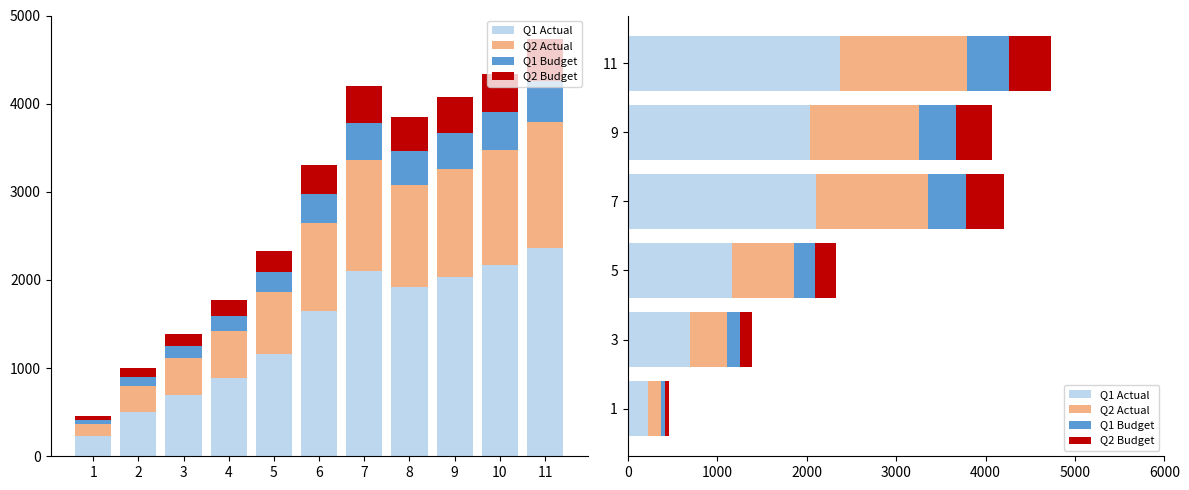

Reading right to left, list all the values displayed in this chart.

Q1 Actual: 2367.8	2036.0	2100.6	1161.9	694.2	231.0
Q2 Actual: 1420.7	1221.6	1260.4	697.1	416.5	138.6
Q1 Budget: 473.6	407.2	420.1	232.4	138.8	46.2
Q2 Budget: 473.6	407.2	420.1	232.4	138.8	46.2